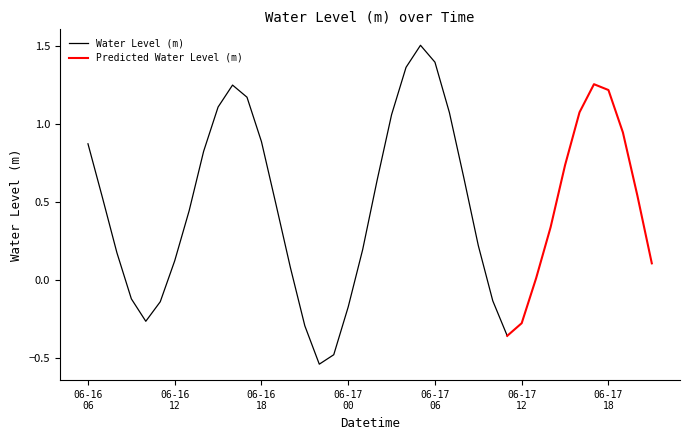

Reading right to left, list all the values displayed in this chart.

0.1	0.5	0.9	1.2	1.3	1.1	0.7	0.3	0.0	-0.3	-0.4	-0.1	0.2	0.7	1.1	1.4	1.5	1.4	1.1	0.6	0.2	-0.2	-0.5	-0.5	-0.3	0.1	0.5	0.9	1.2	1.3	1.1	0.8	0.4	0.1	-0.1	-0.3	-0.1	0.2	0.5	0.9